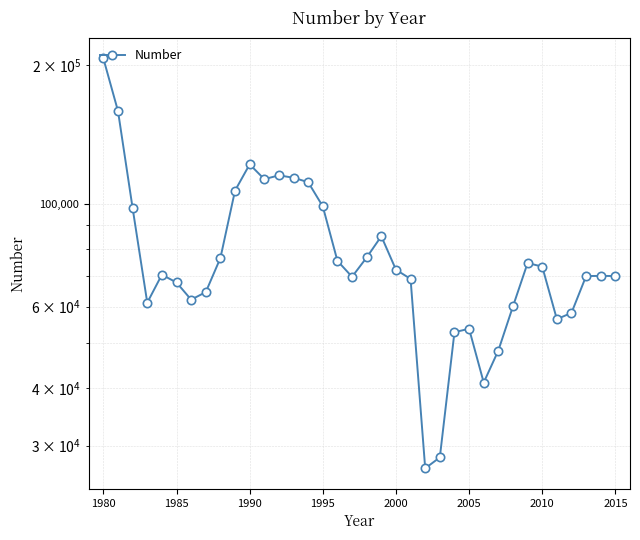

How many lines are shown in the chart?

1